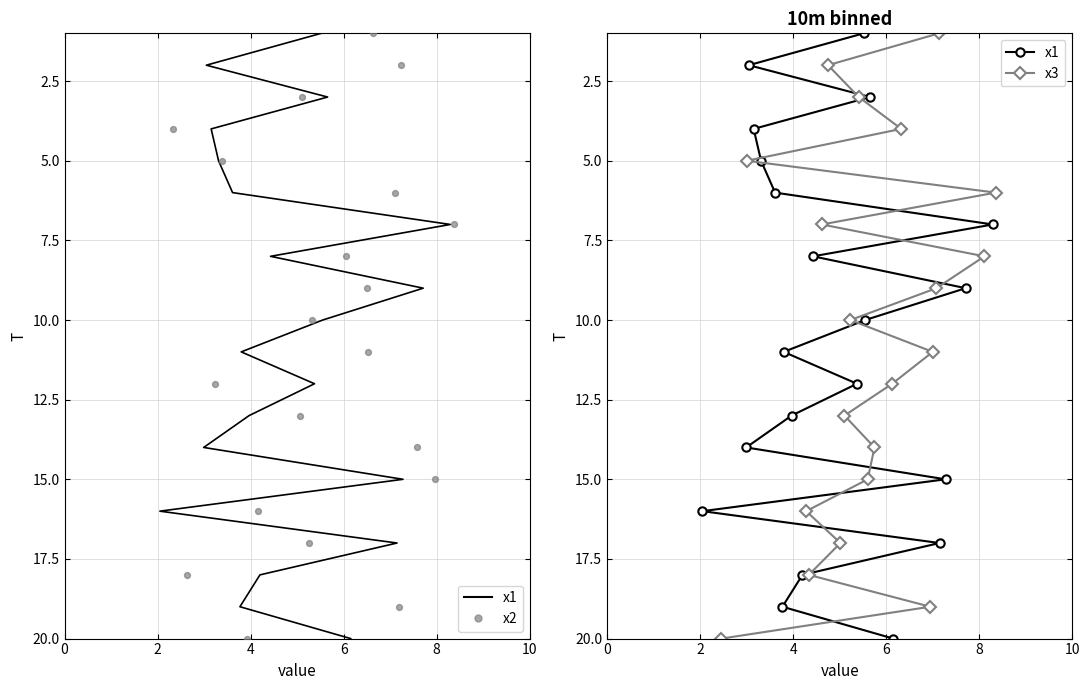

Which series reaches the maximum Y coordinate?

x1